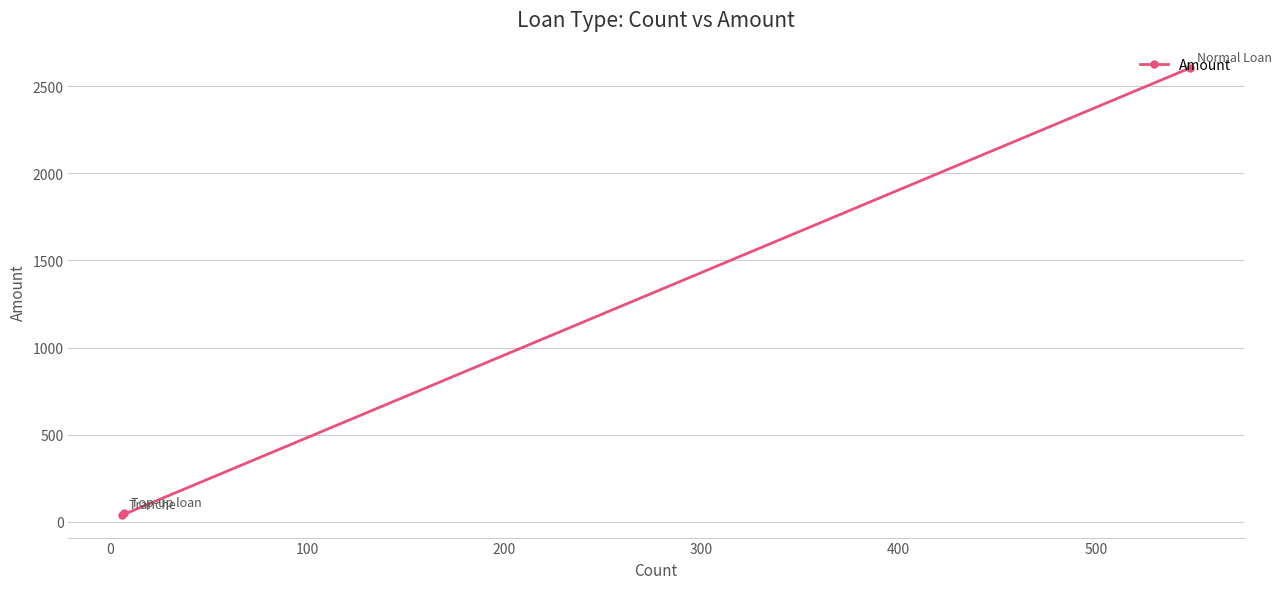

What is the greatest value displayed?

2604.5